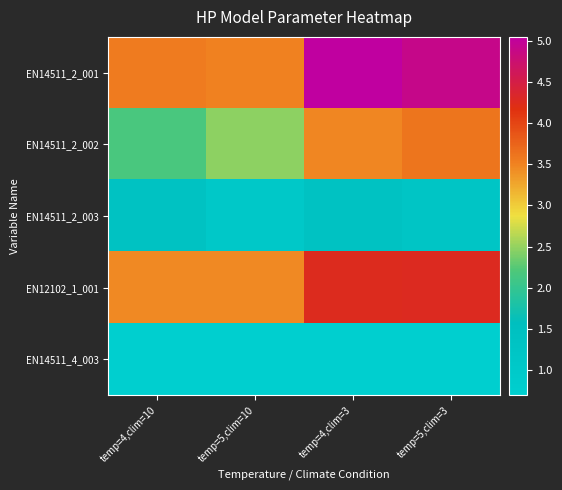

What is the maximum value shown in the chart?

5.0